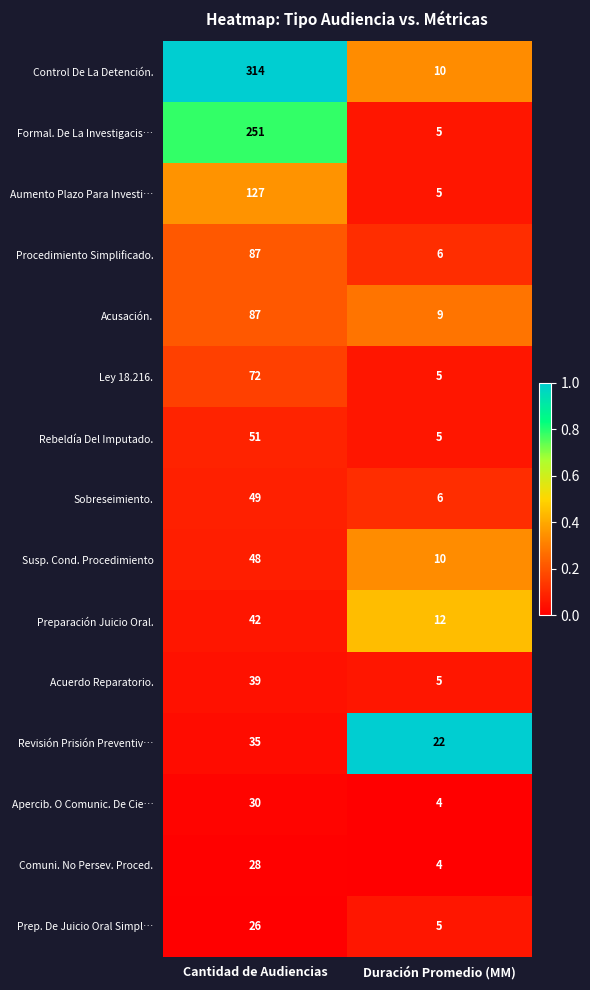

What is the difference between the highest and lowest values at Cantidad de Audiencias?

288